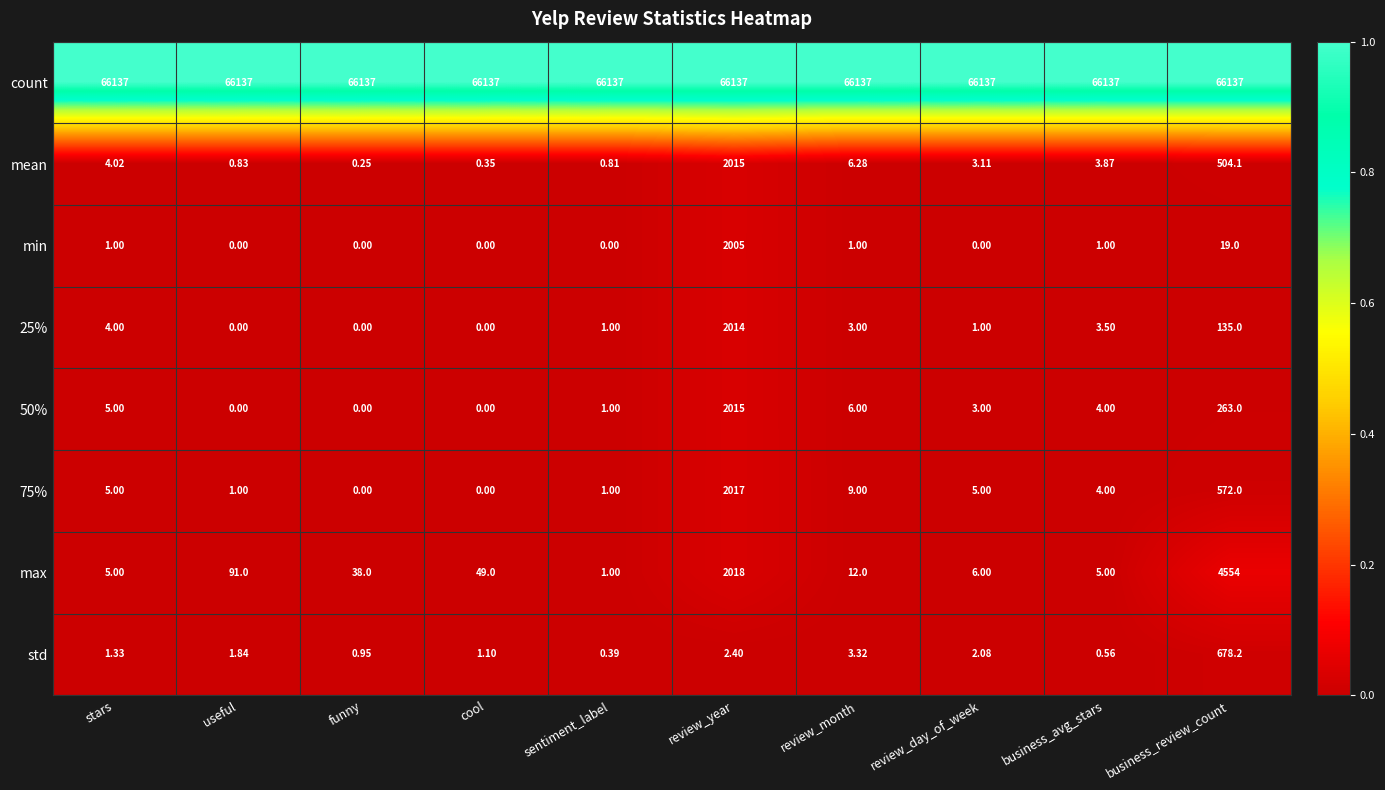

Is the value of 50% at review_month greater than the value of 75% at review_month?

No